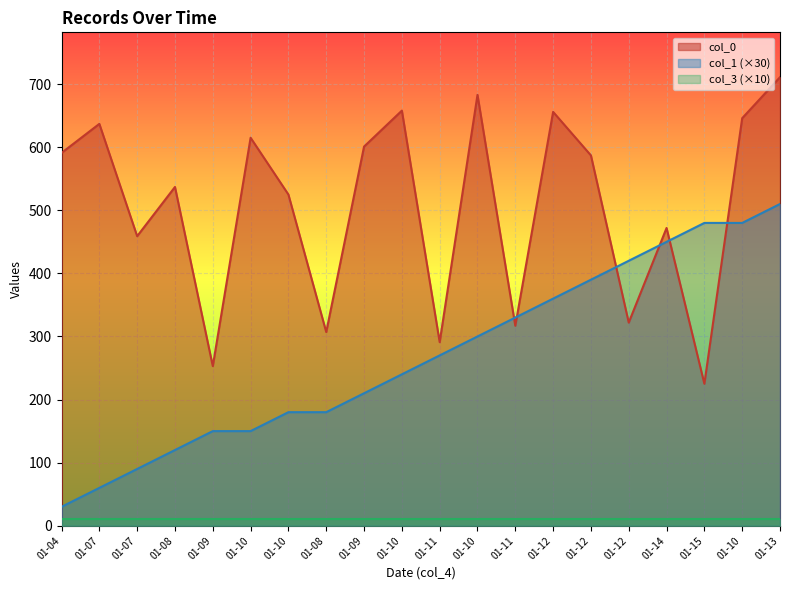

How many times do col_1 and col_0 cross each other?

6